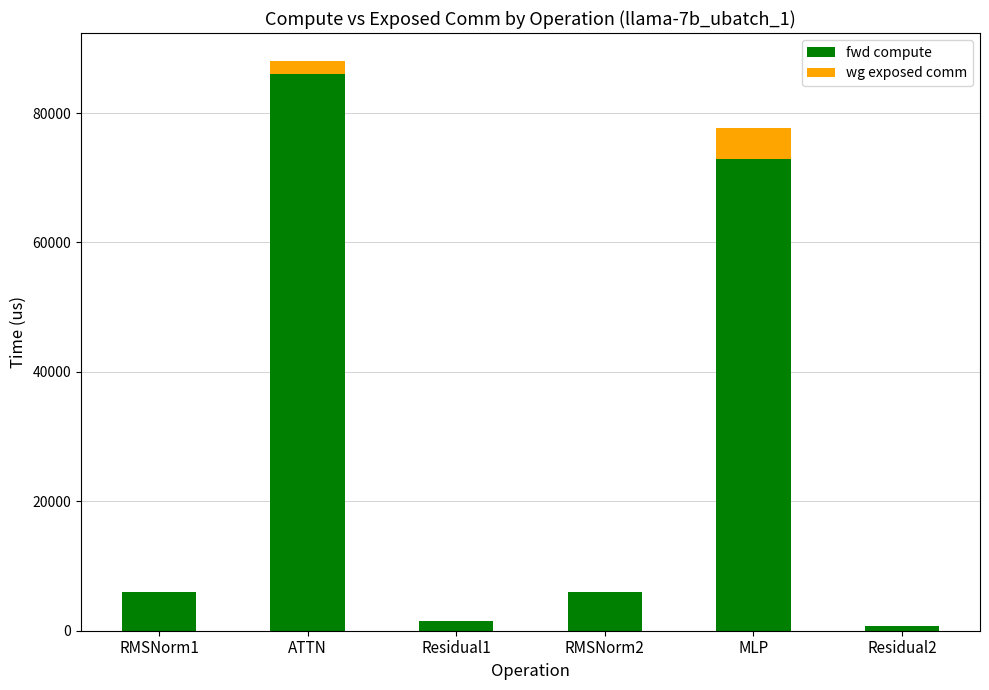

Reading left to right, transcribe the values for fwd compute.

RMSNorm1=5957.2	ATTN=86025.8	Residual1=1445.0	RMSNorm2=5957.2	MLP=72872.7	Residual2=722.5